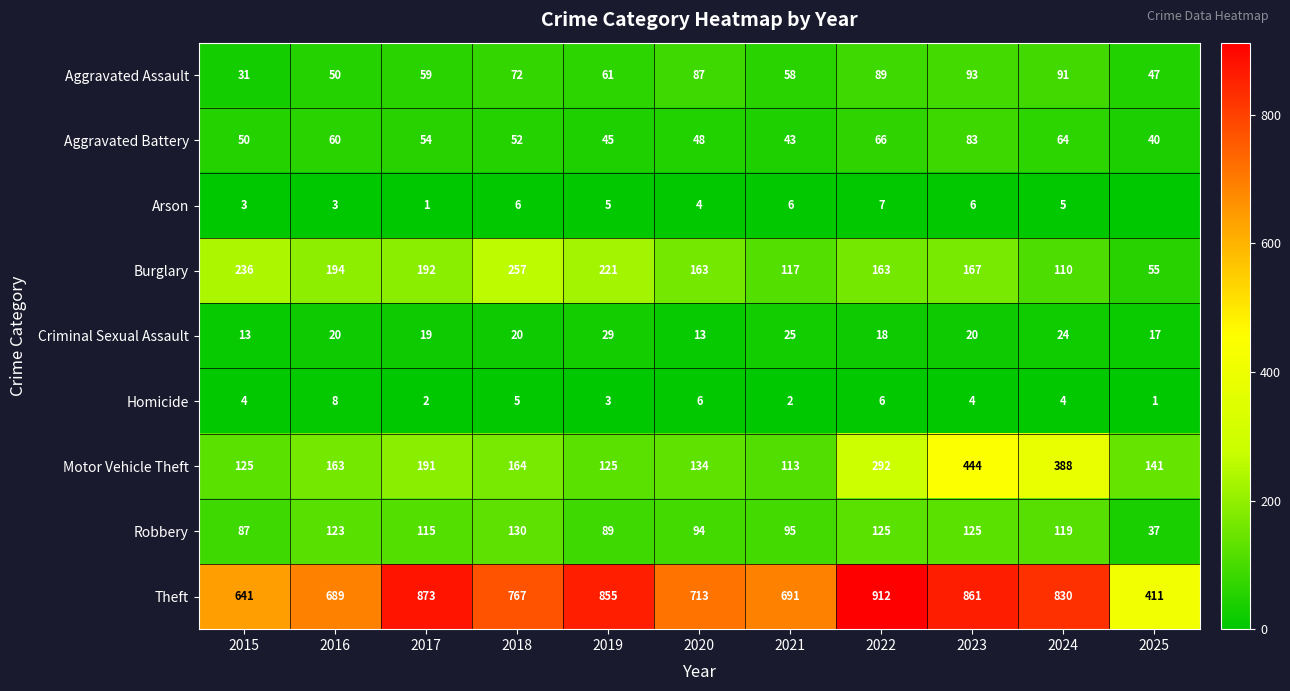

What is the difference between the highest and lowest values at 2020?

709